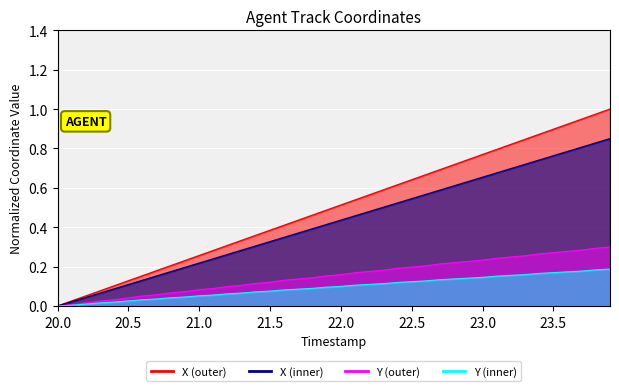

True or false: Y_line and Y_inner_line intersect in this chart.

False